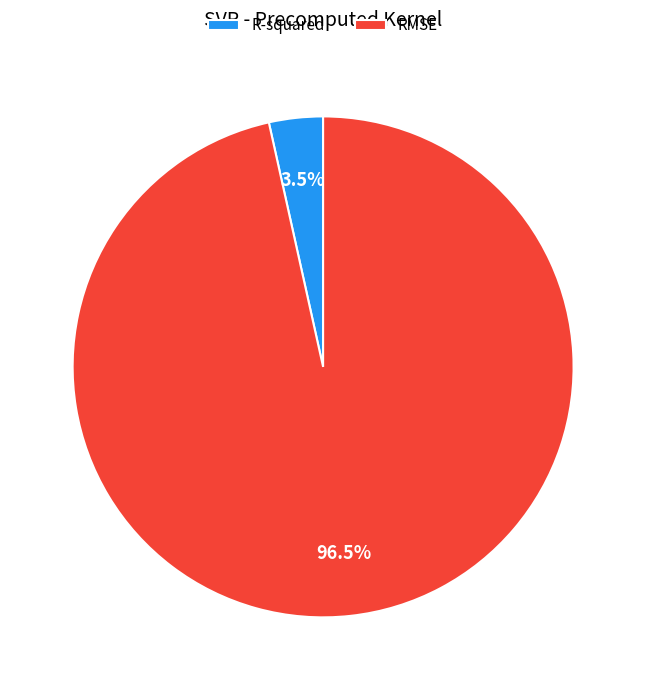

Does RMSE represent more than half of the total?

Yes